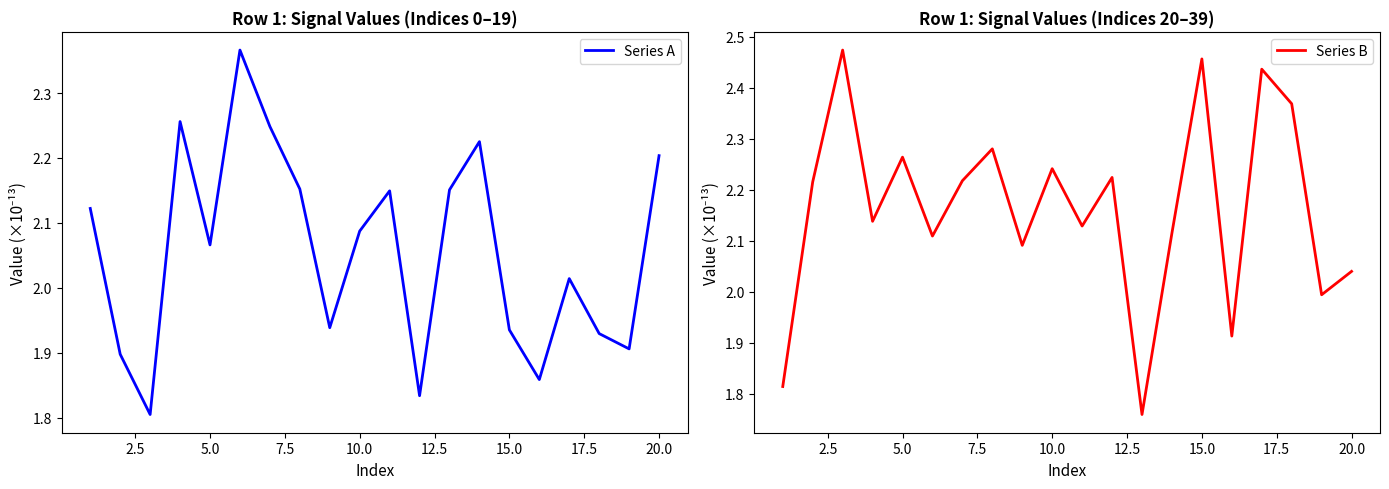

At how many categories does at least one series exceed 2?

18